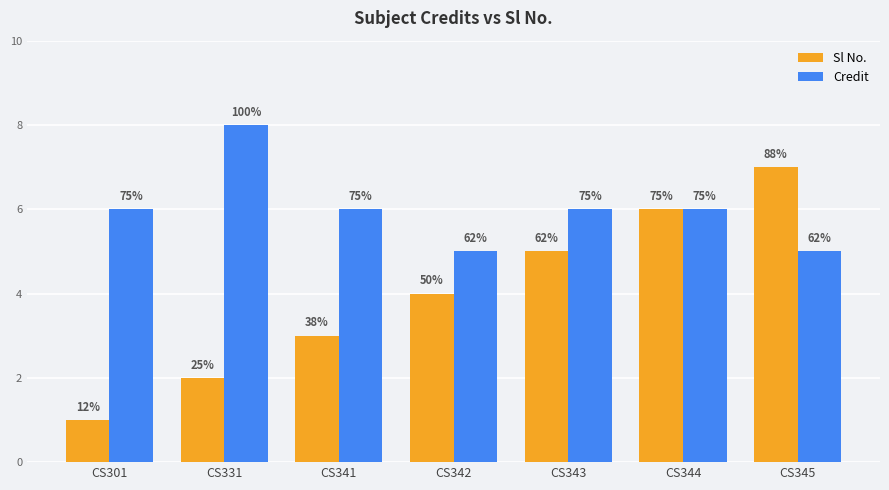

What are all the series names shown in the legend?

Sl No., Credit